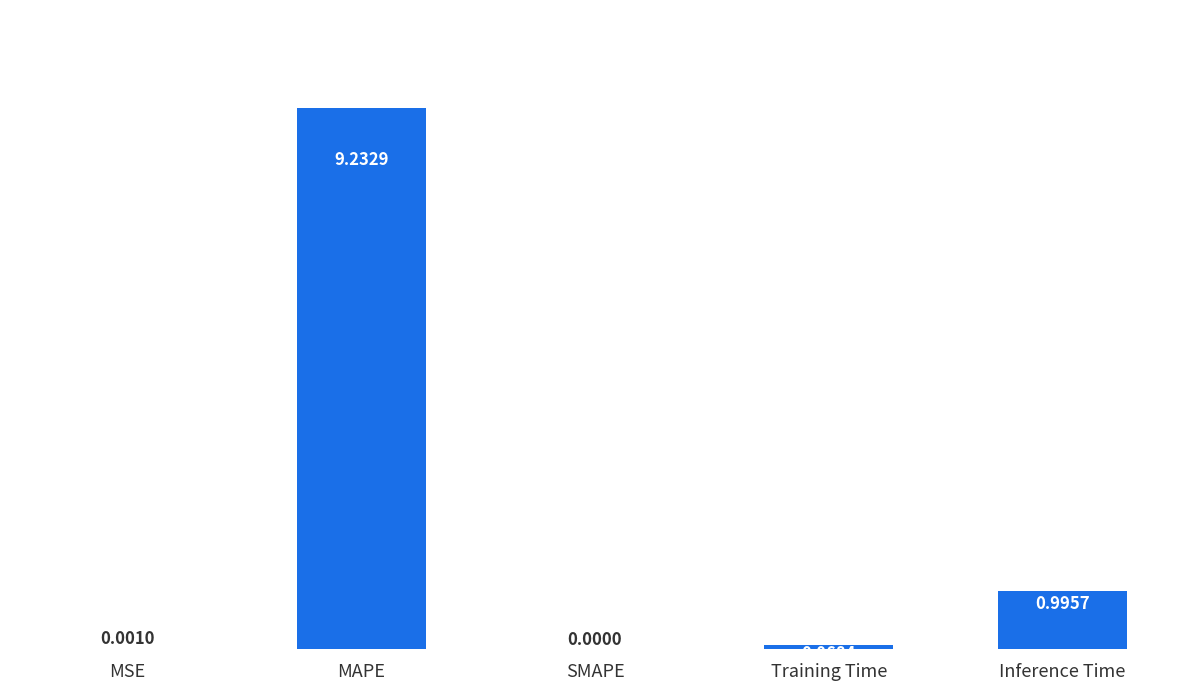

Are the bars horizontal?

No